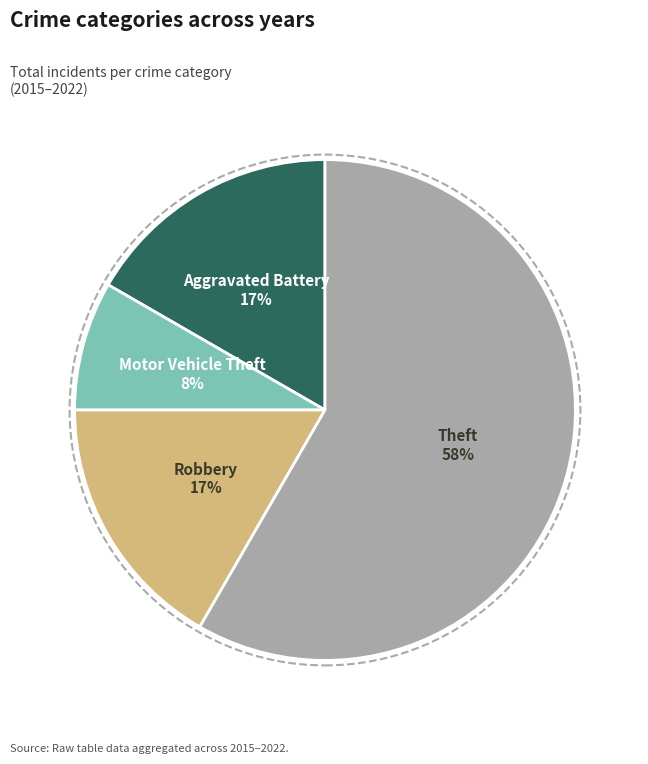

The Robbery slice represents 17% of the pie. True or false?

True